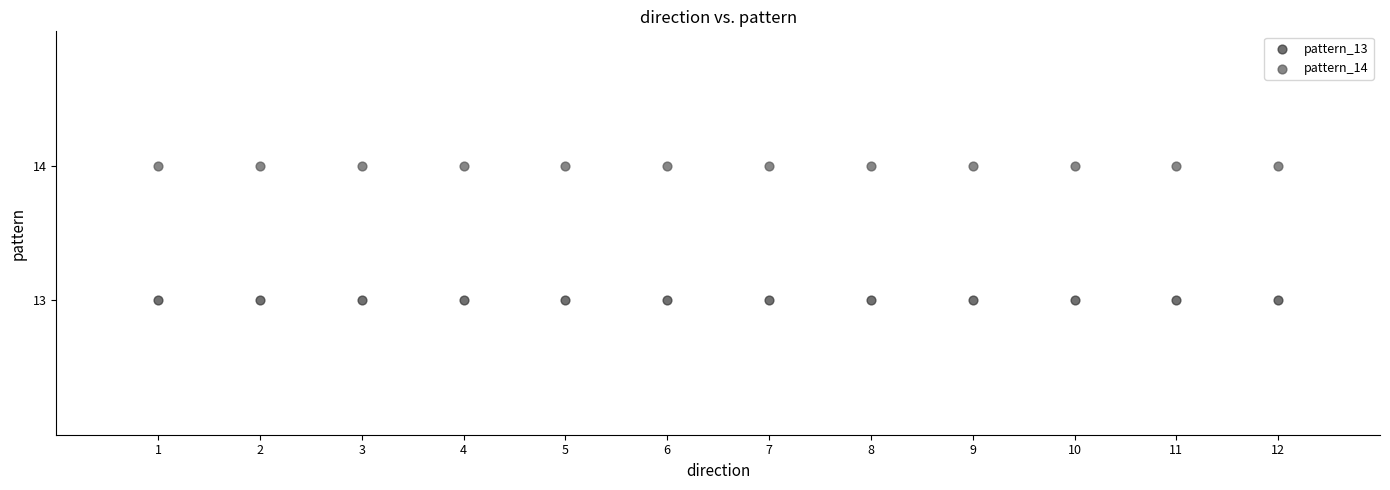

What are all the series names shown in the legend?

pattern_13, pattern_14